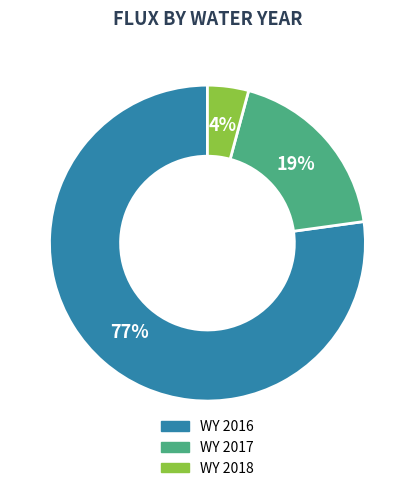

To the nearest percent, what portion does WY 2017 represent?

19%